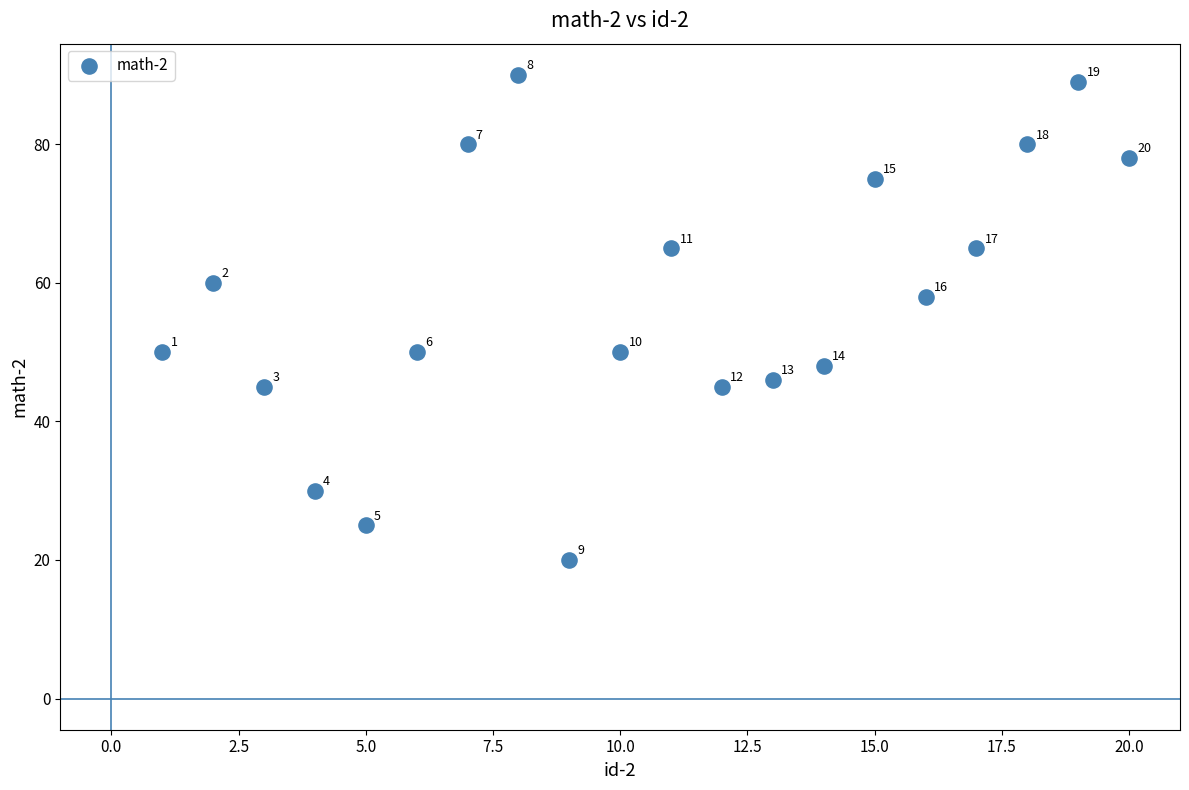

What Y value in the scatter plot is closest to 55?

58